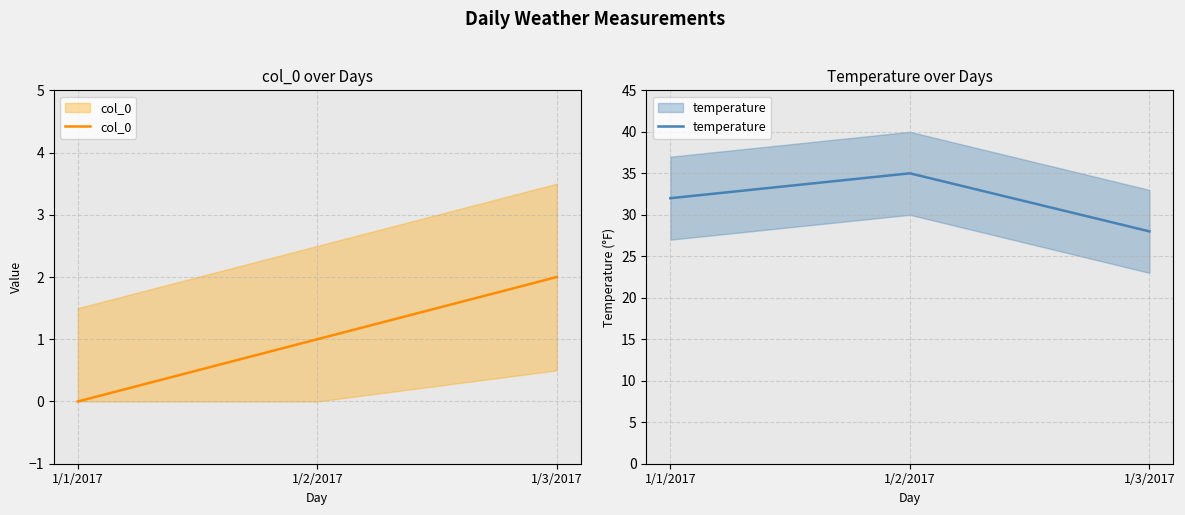

What is the sum of all temperature values?

95